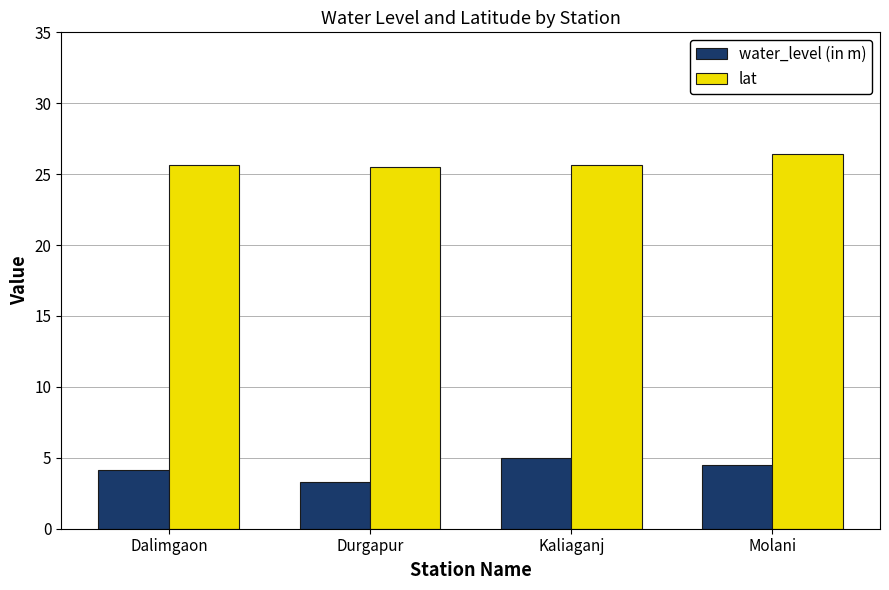

Is the value of lat at Dalimgaon greater than the value of water_level (in m) at Durgapur?

Yes